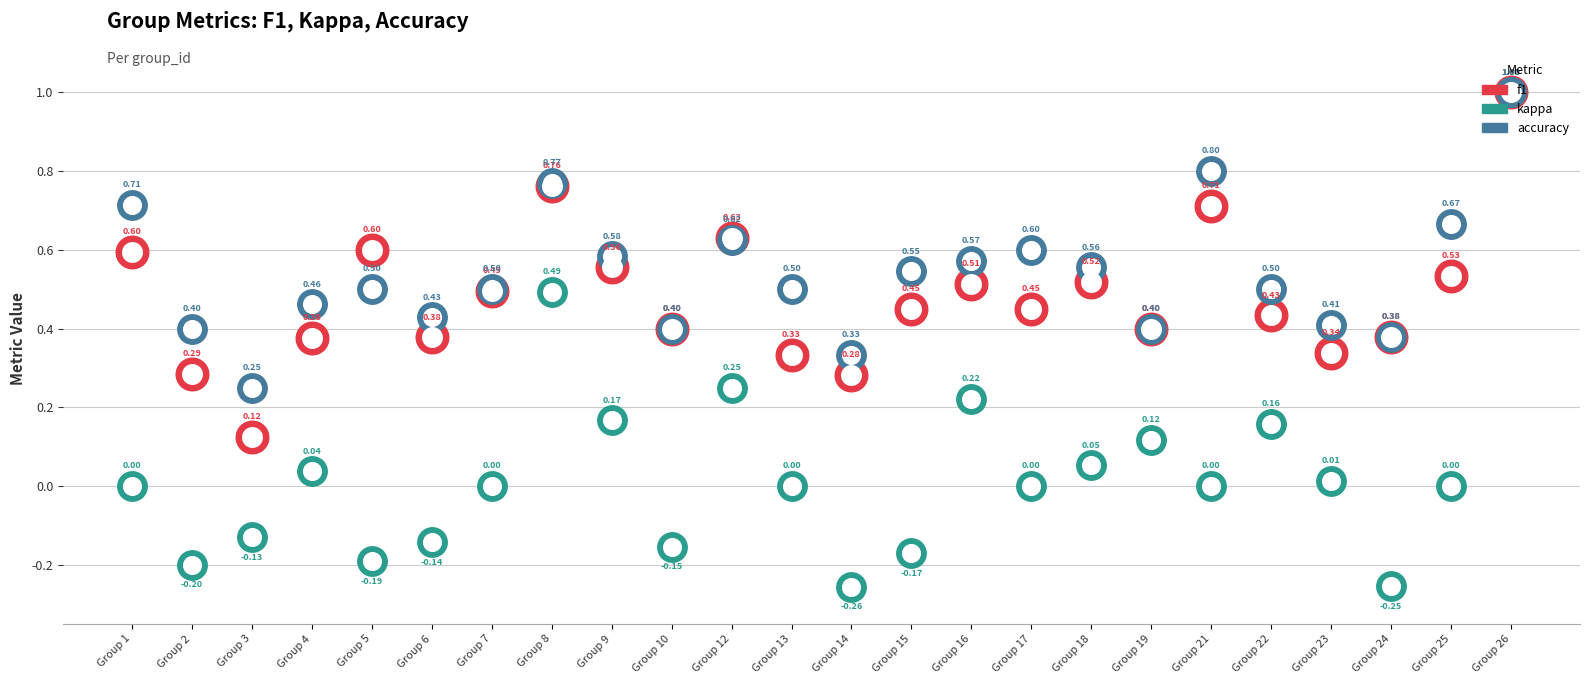

Which series reaches the minimum Y coordinate?

kappa